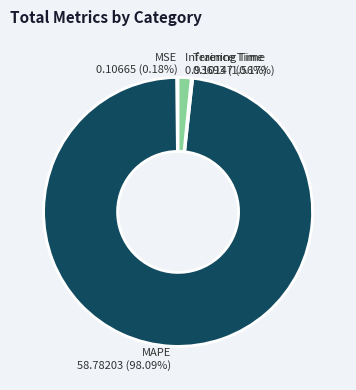

Which category has the biggest portion of the pie?

MAPE